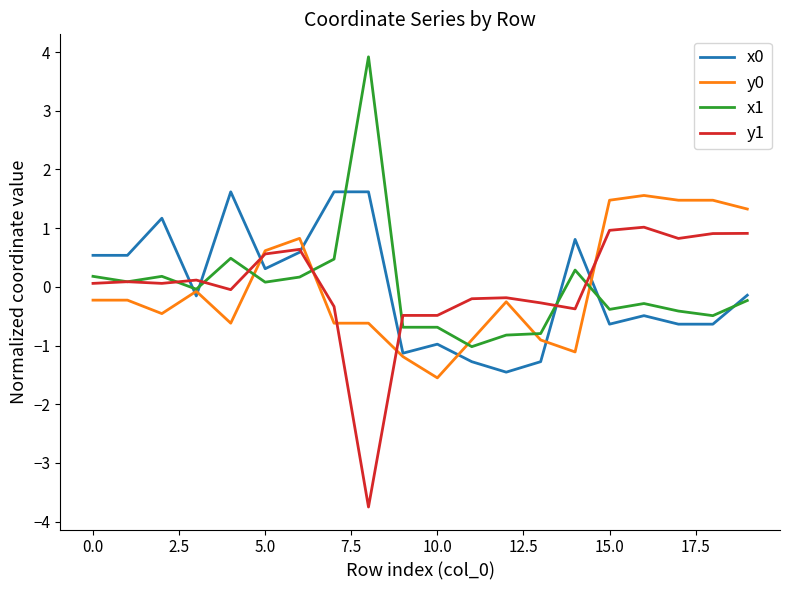

What is the maximum value shown in the chart?

3.9